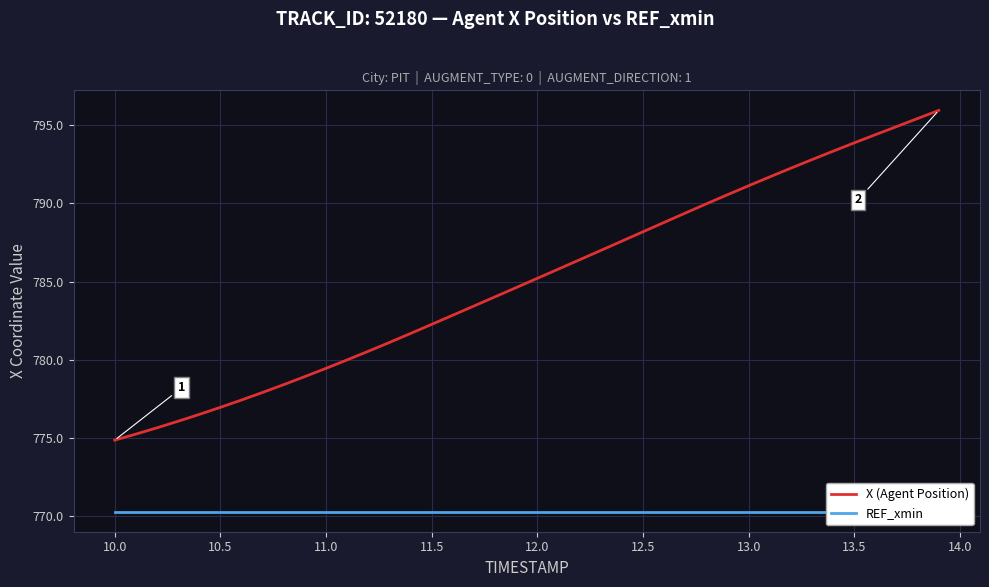

What is the minimum value for X (Agent Position)?

774.9